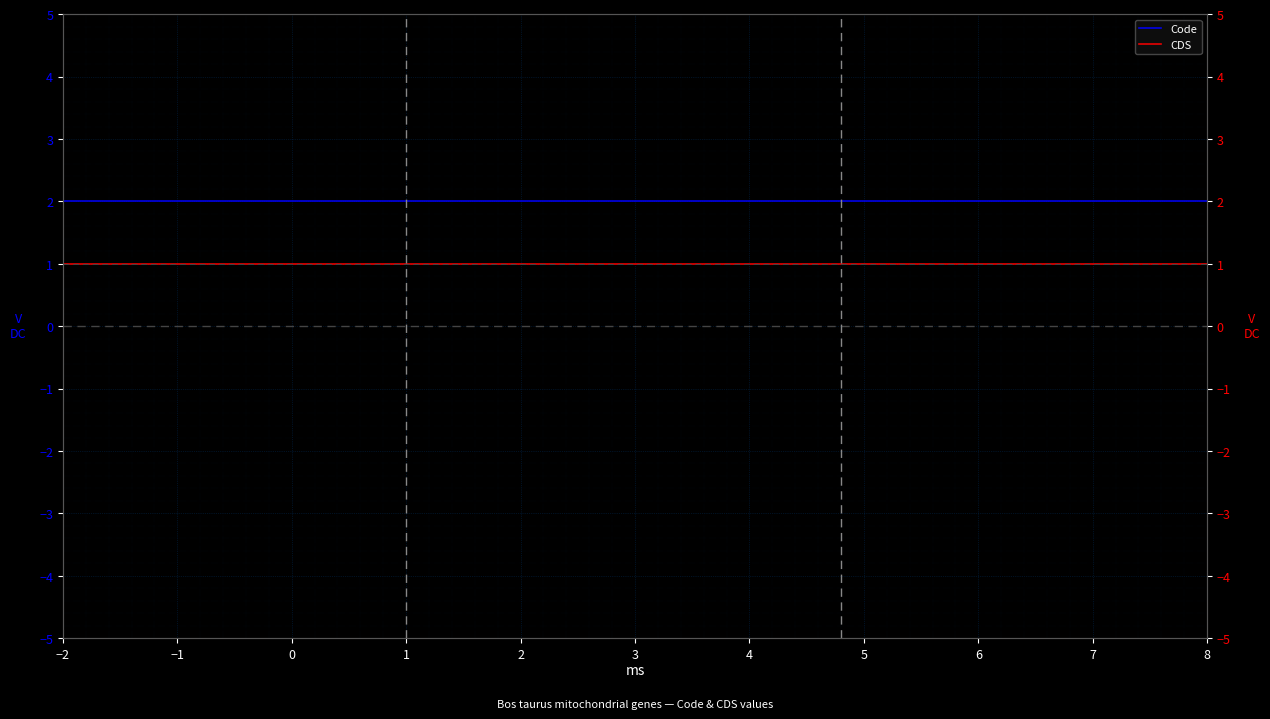

At which category is the sum across all series the highest?

−2